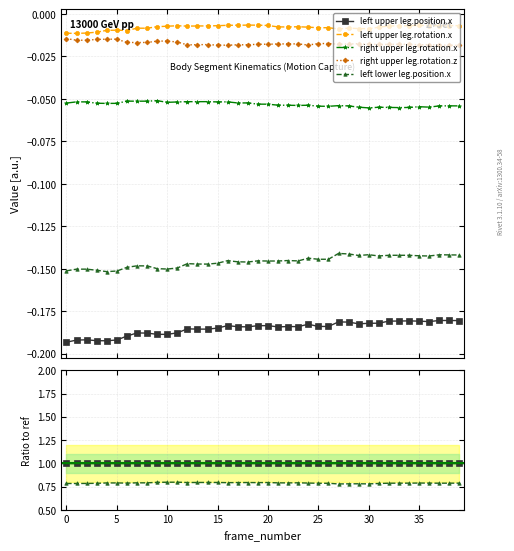

What are all the series names shown in the legend?

left upper leg.position.x, left upper leg.rotation.x, right upper leg.rotation.x, right upper leg.rotation.z, left lower leg.position.x